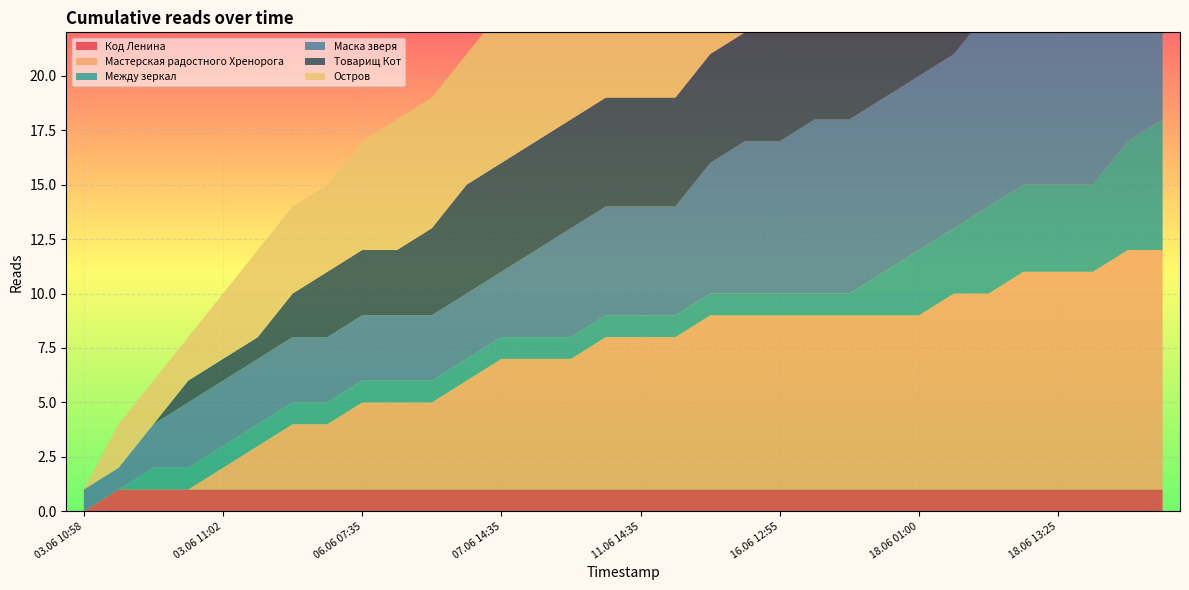

What is the sum of all Остров values?

330